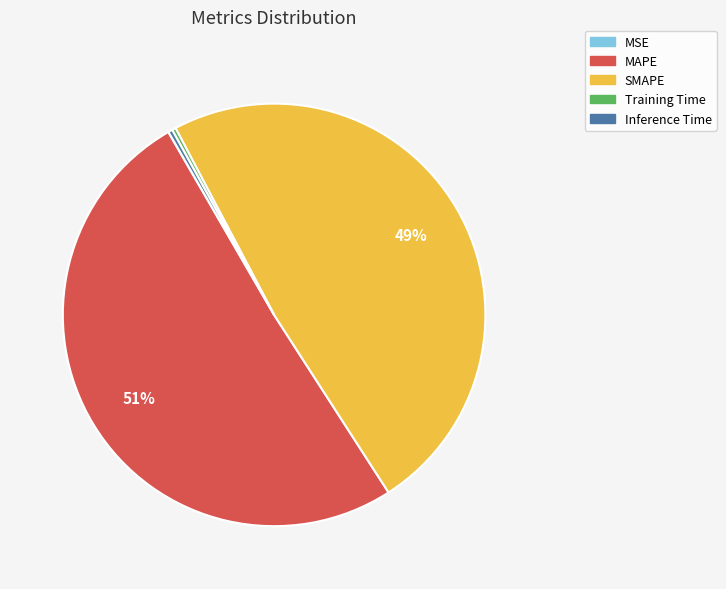

To the nearest percent, what is the difference between the largest and smallest slice percentages?

51%